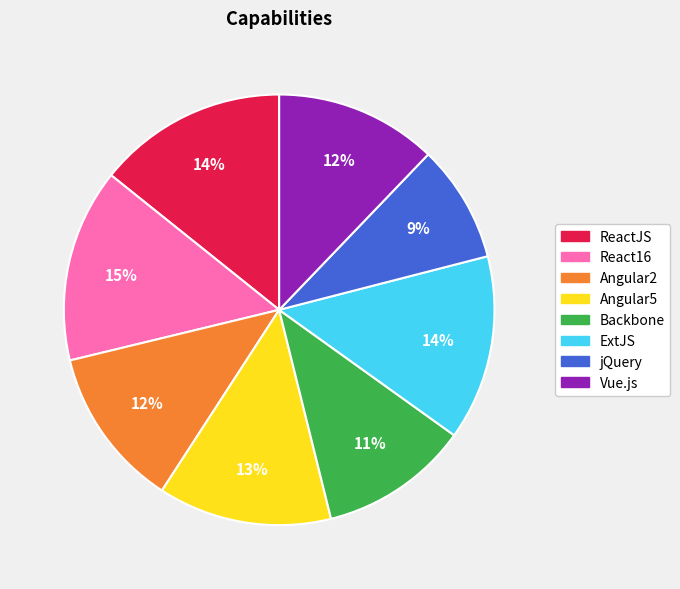

What is the ratio of the value at Angular5 to the value at Angular2?

1.1